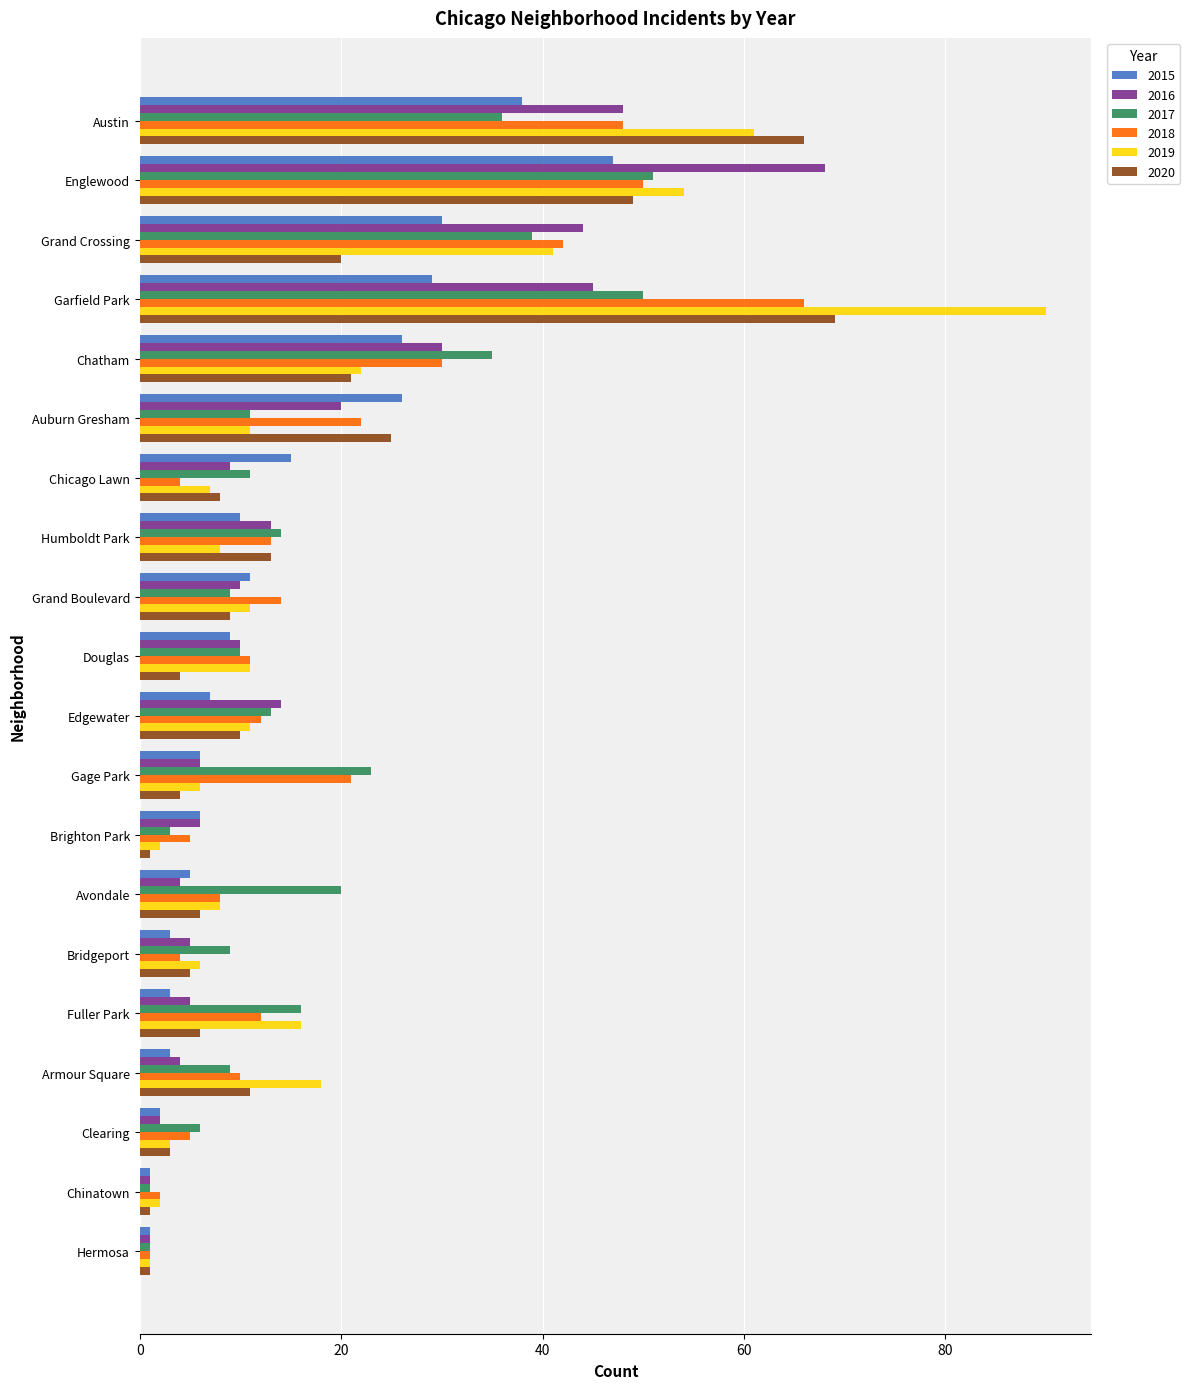

True or false: 2015 has a value of 47 at Englewood.

True